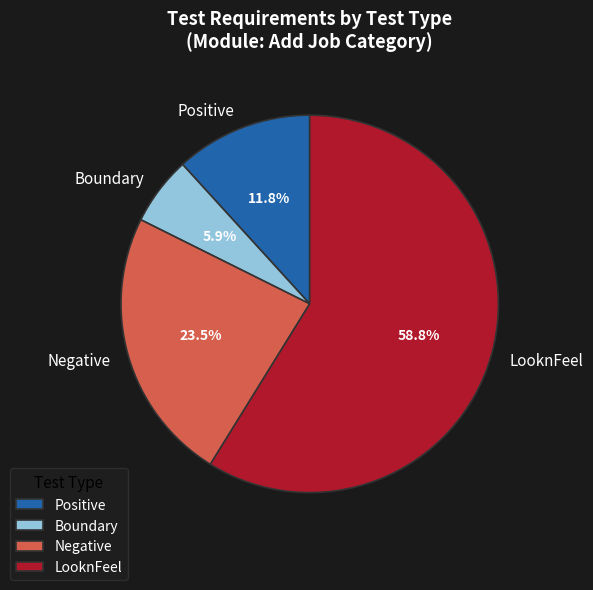

Do LooknFeel and Boundary together represent more than half of the pie?

Yes